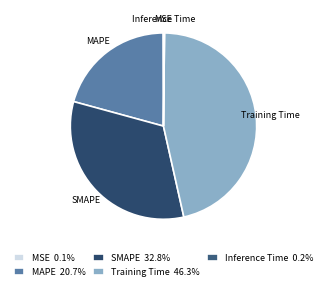

Do Training Time and MAPE together represent more than half of the pie?

Yes